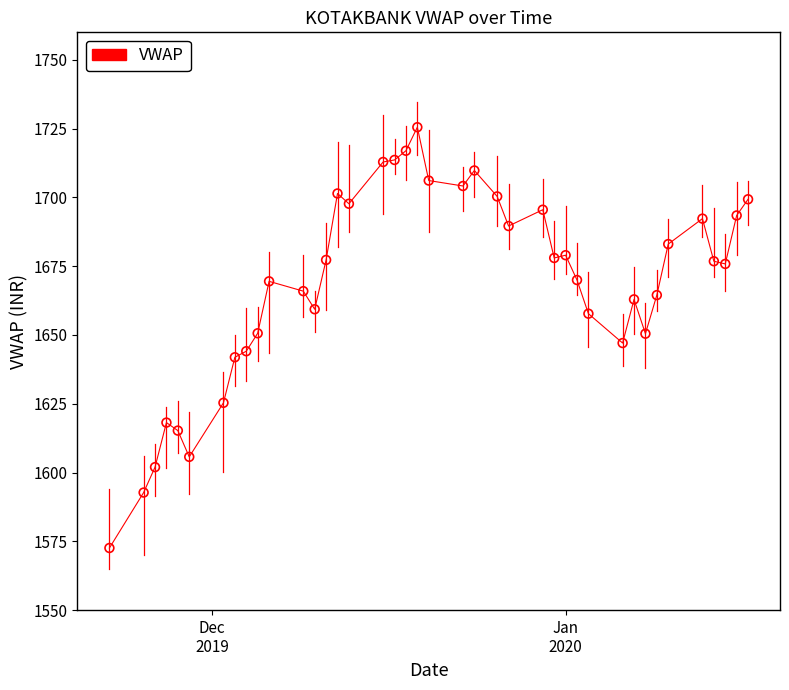

What is the range of Y values (max minus min)?

152.9